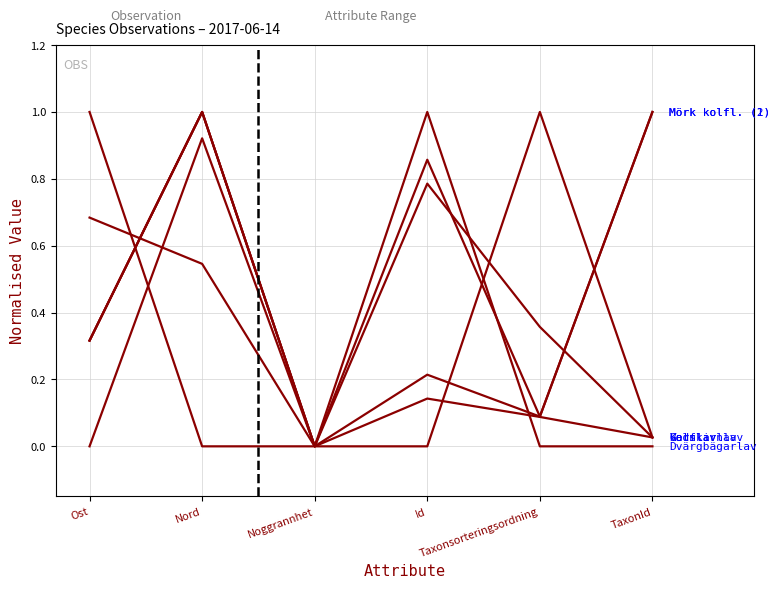

What is the spread (max minus min) of values at Taxonsorteringsordning?

1.0